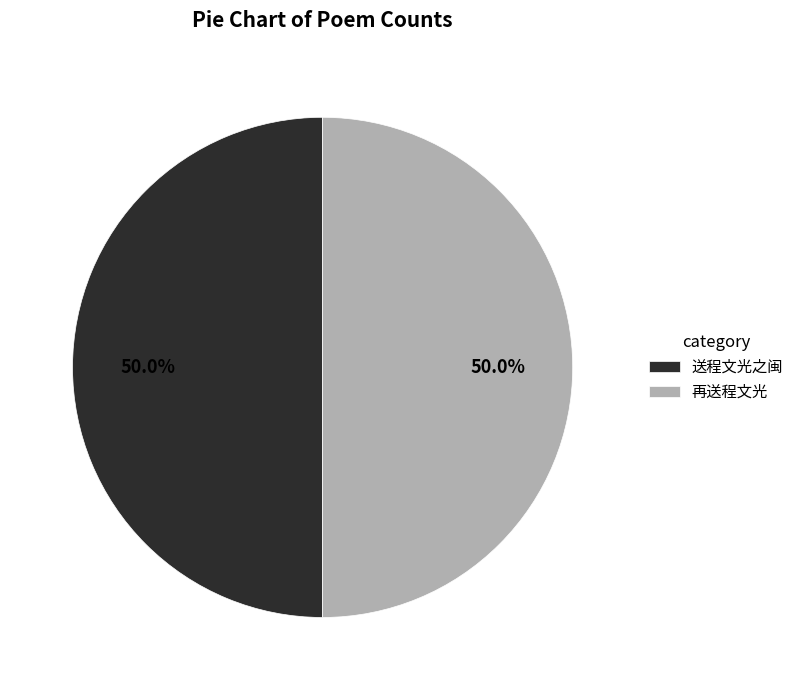

Count the number of slices in the pie.

2